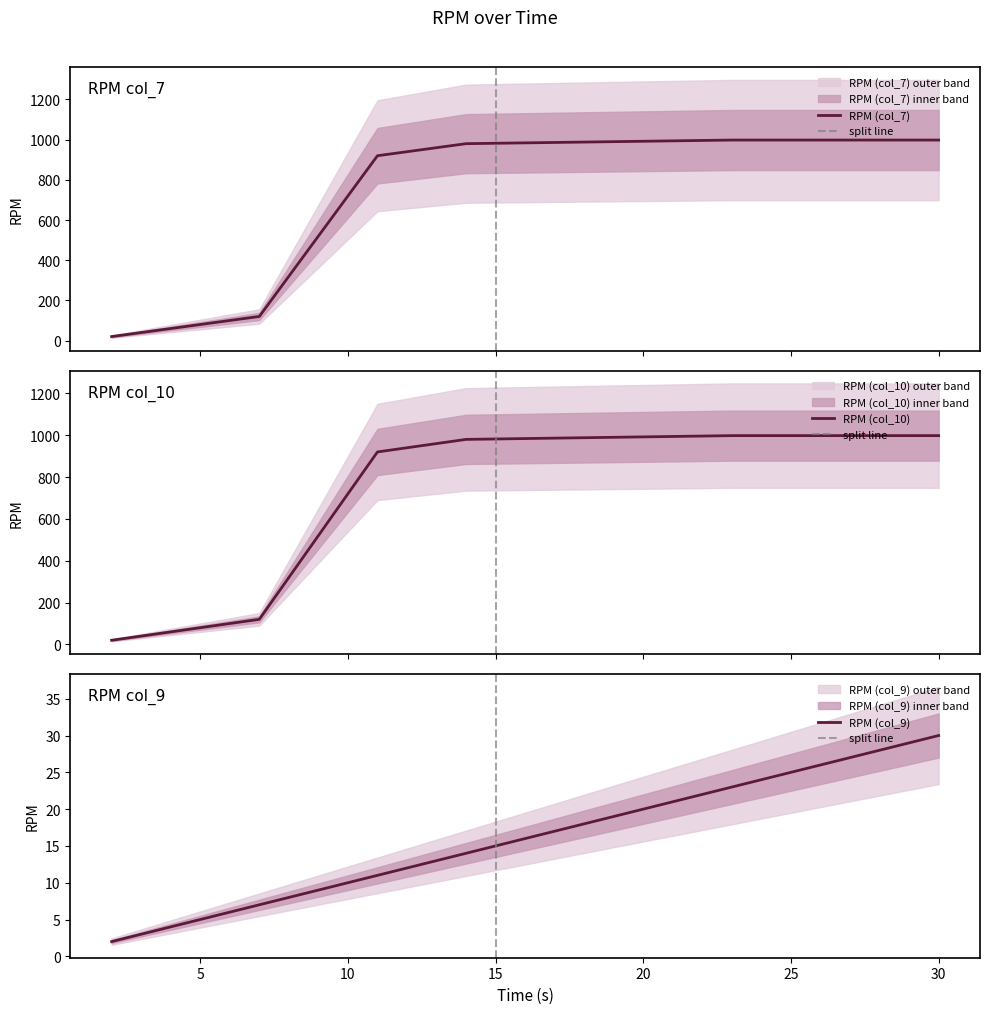

At which label does RPM (col_10) reach its peak?

23